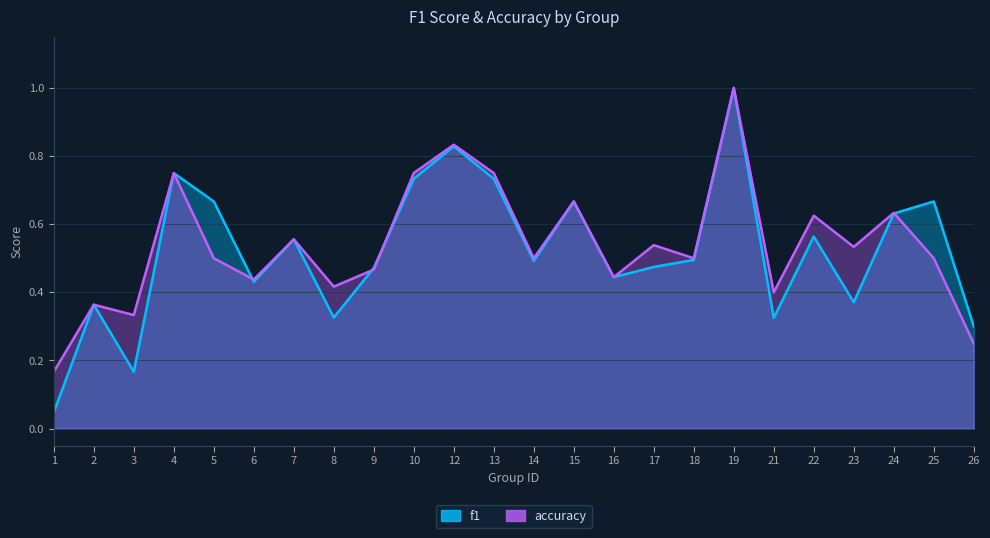

How many accuracy values are between 0 and 1?

24